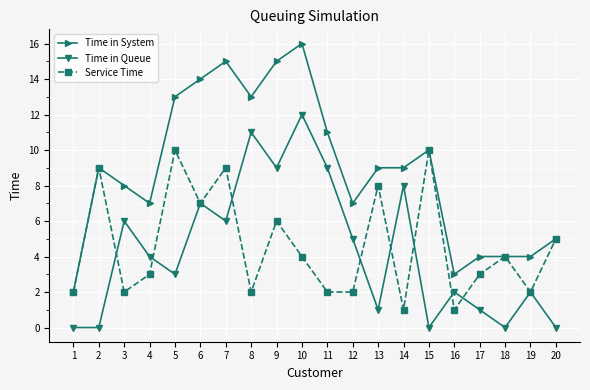

How many data points does each series have?

20